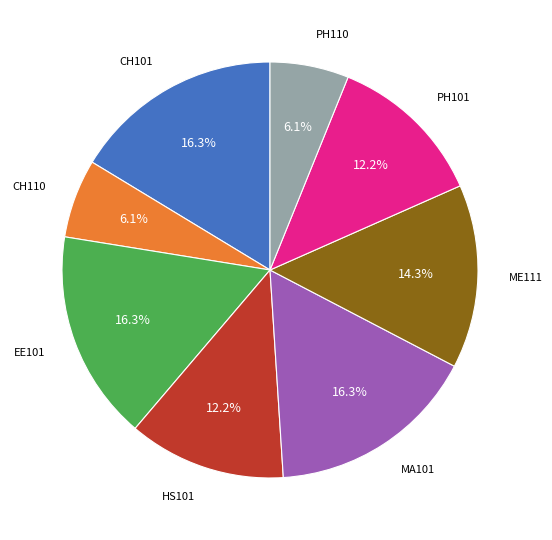

The CH101 slice represents 16% of the pie. True or false?

True